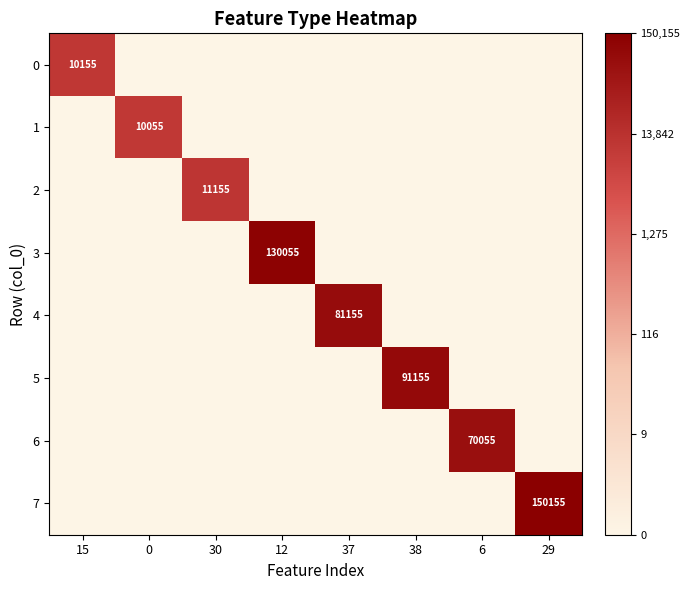

The value of 1 at 0 is 6947. True or false?

False